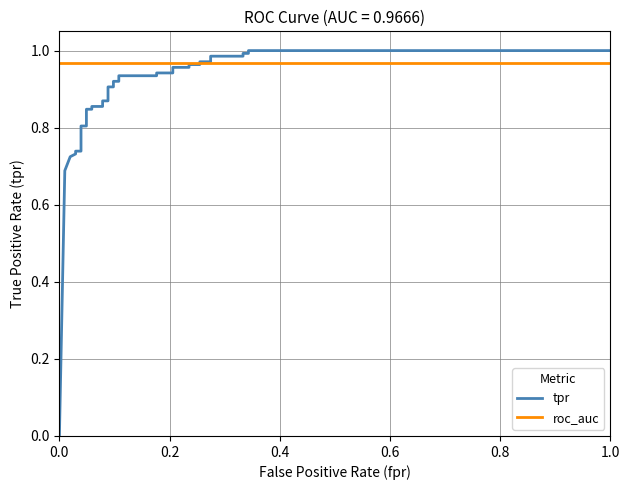

What is the difference between the maximum and minimum values in the tpr series?

1.0